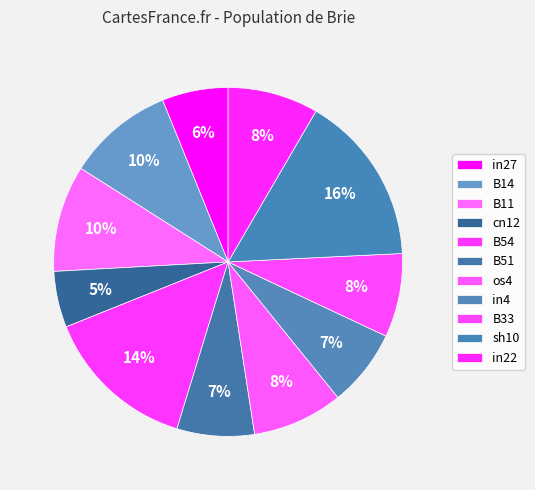

Rank the categories by value from lowest to highest.

cn12, in27, B51, in4, B33, os4, in22, B14, B11, B54, sh10